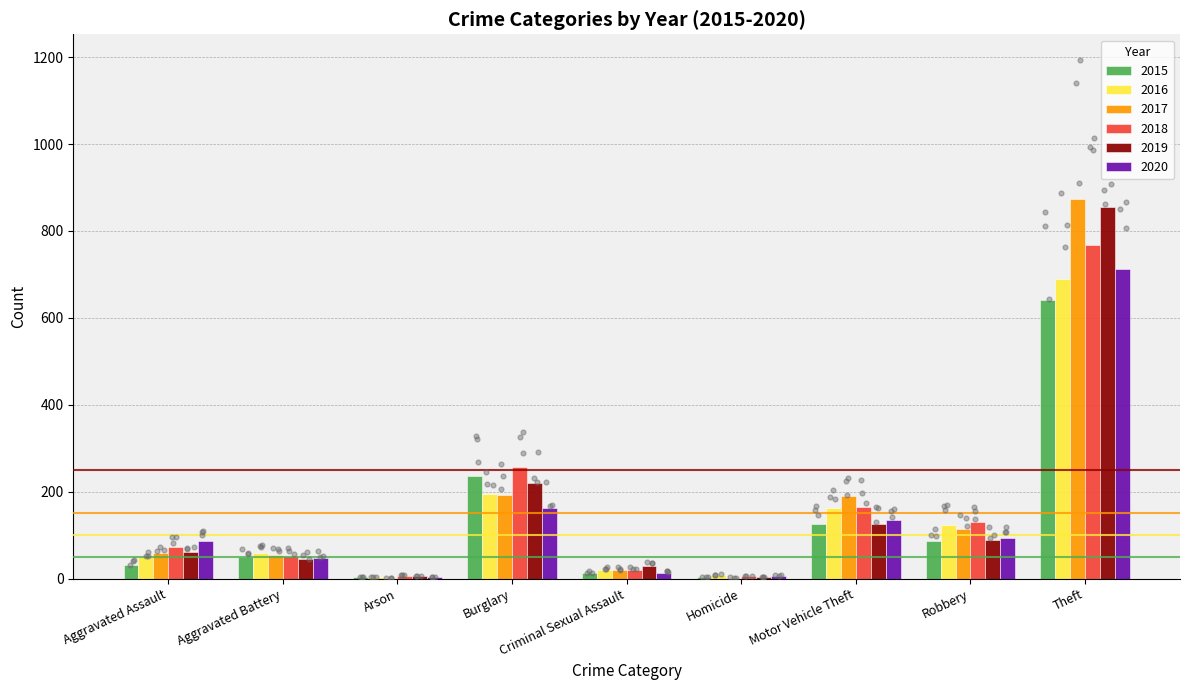

What are all the series names shown in the legend?

2015, 2016, 2017, 2018, 2019, 2020